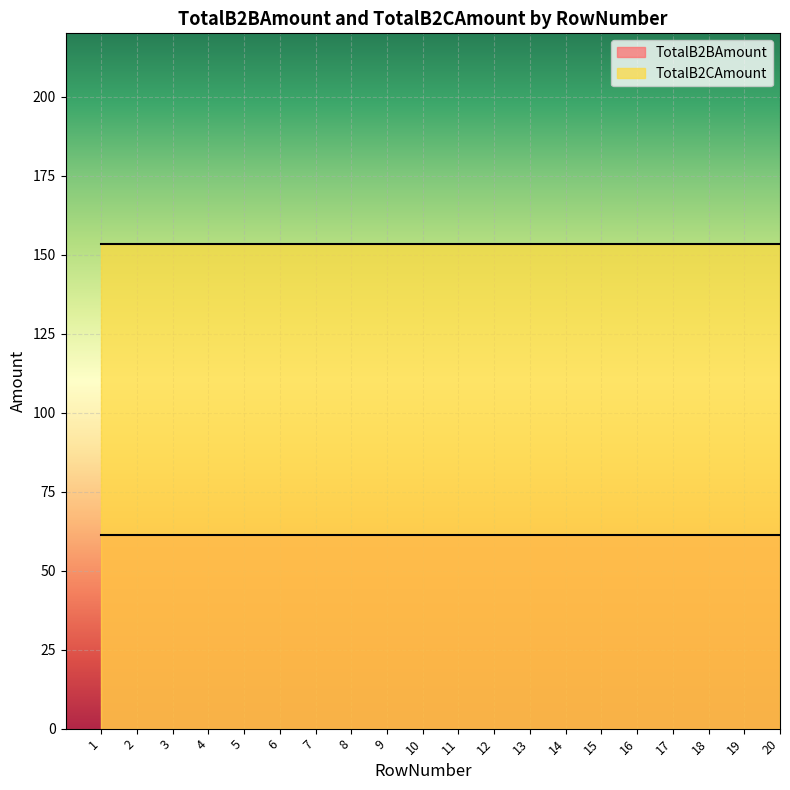

At which category is the sum across all series the highest?

20